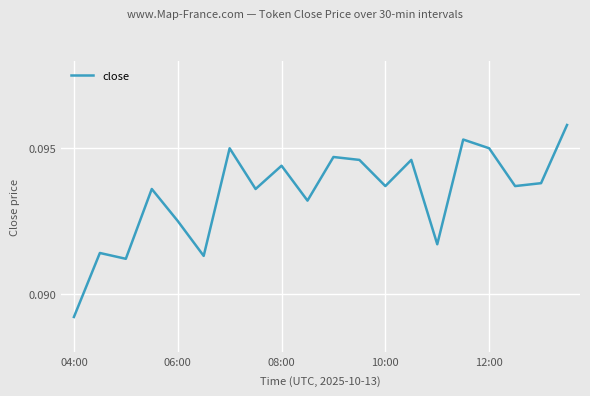

How many lines are shown in the chart?

1